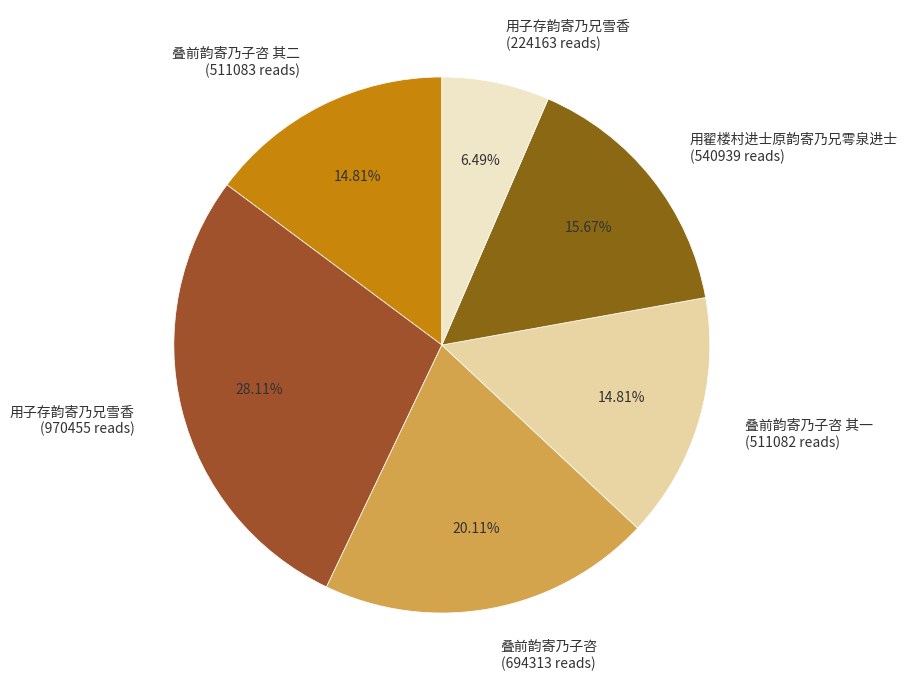

Approximately how many times larger is the value at 用子存韵寄乃兄雪香 (224163 reads) compared to 叠前韵寄乃子咨 (694313 reads)?

0.3